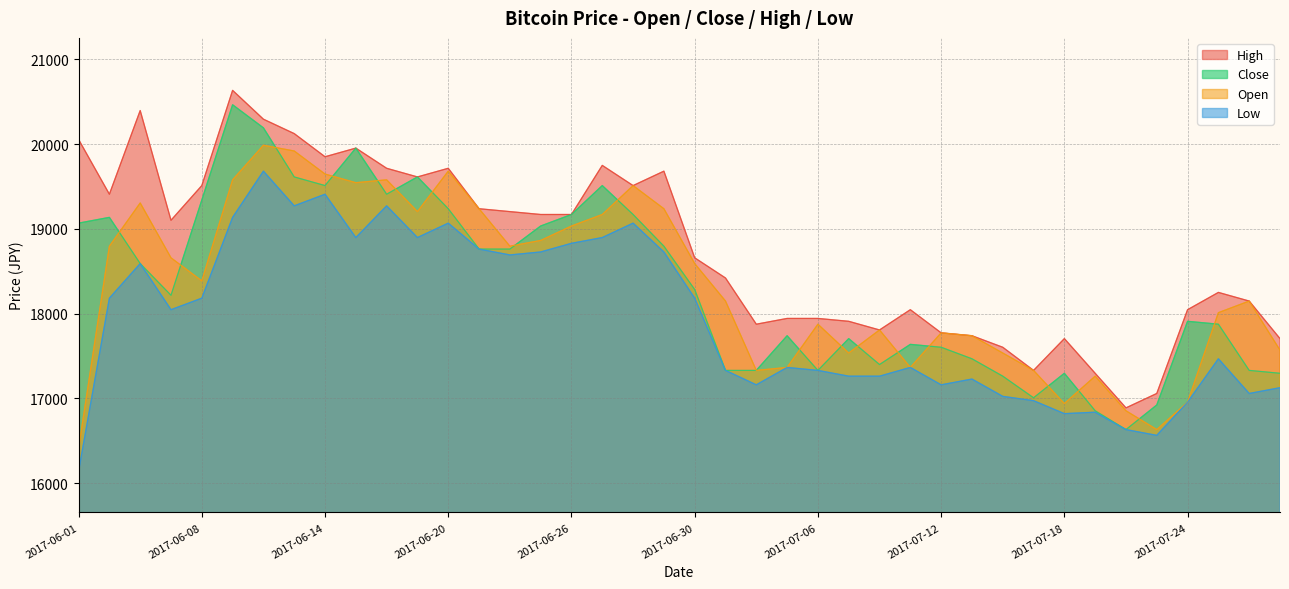

What is the minimum value for Open?

16412